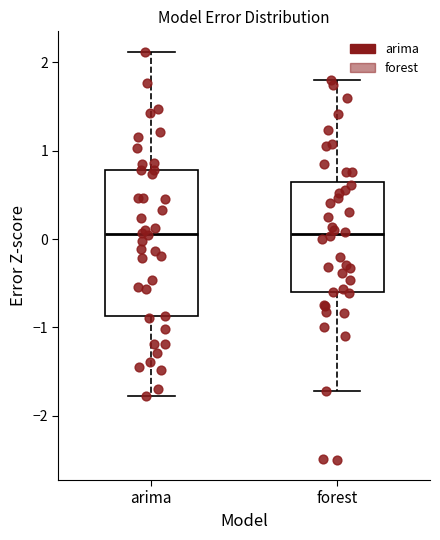

Where does the median line of the box for arima sit on the y-axis? The values are not printed on the chart, so give them approximately, as read against the axis.

0.1